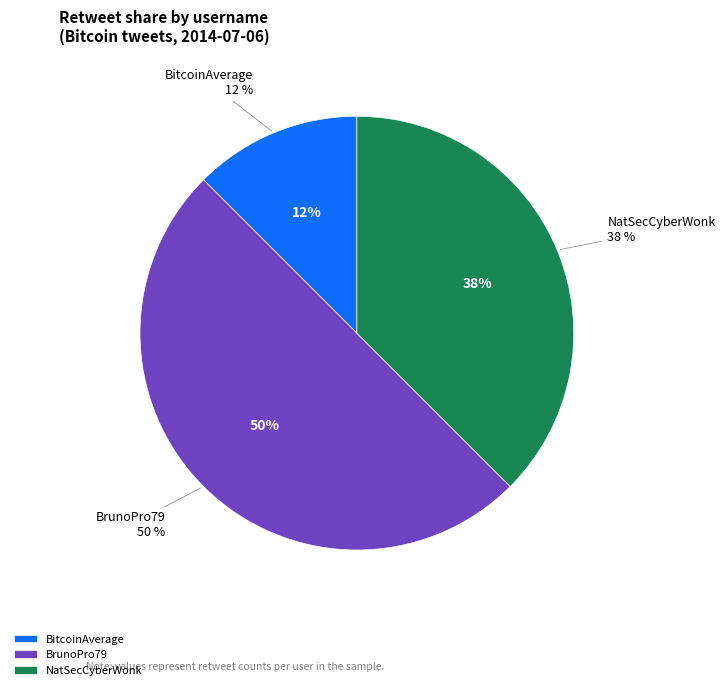

Does bardi_e represent more than half of the total?

No